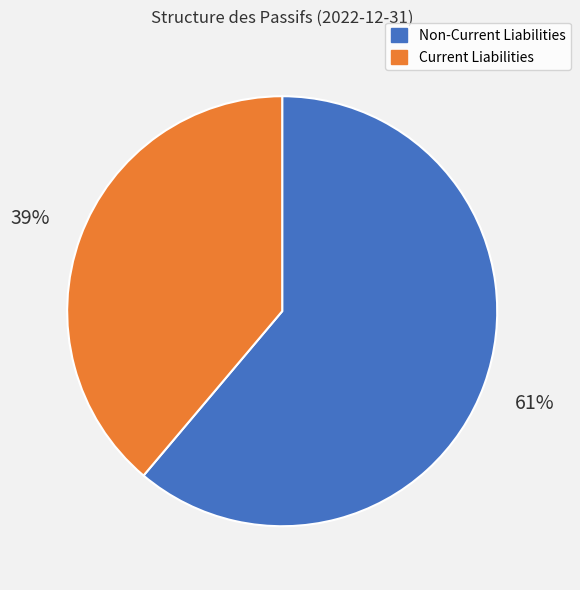

To the nearest percent, what is the average slice percentage?

50%